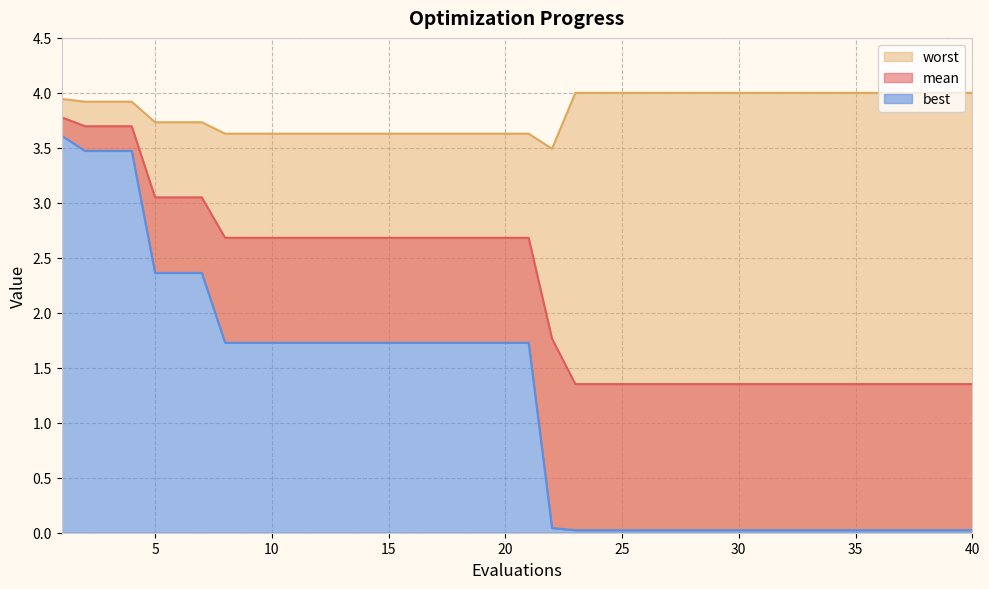

Which series has the widest spread of values?

best